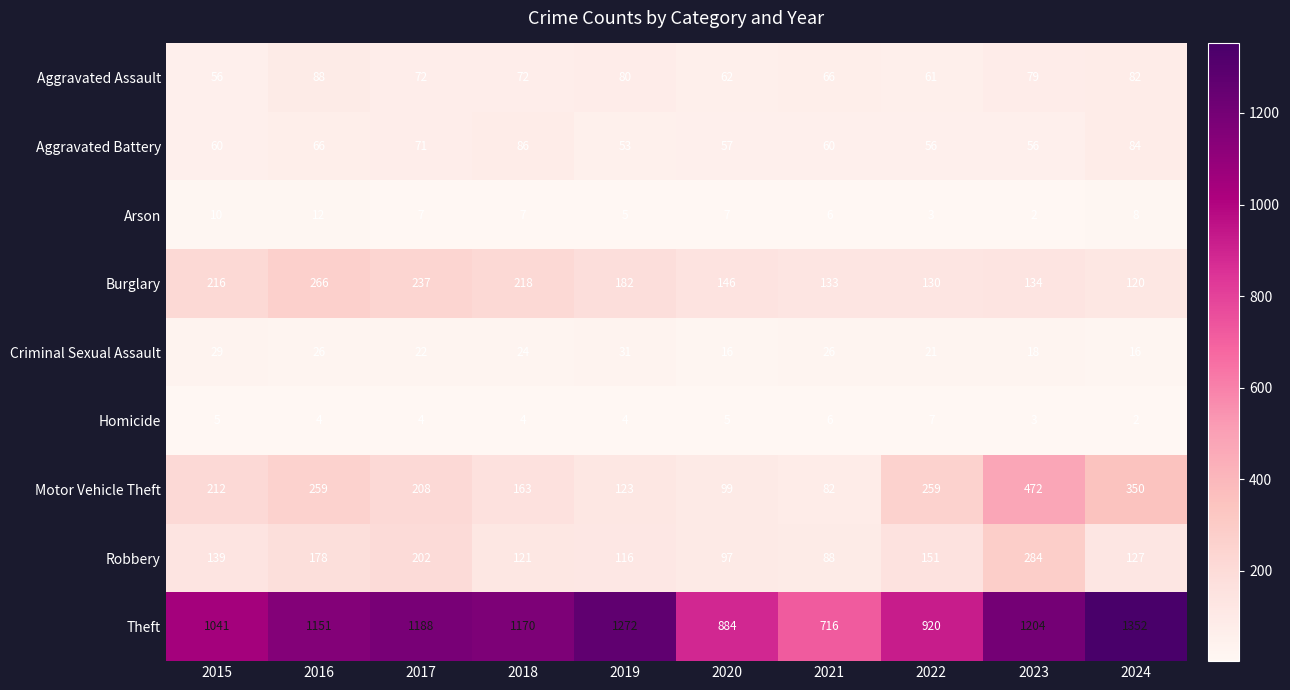

Rank the series by their maximum value, from lowest to highest.

Homicide, Arson, Criminal Sexual Assault, Aggravated Battery, Aggravated Assault, Burglary, Robbery, Motor Vehicle Theft, Theft